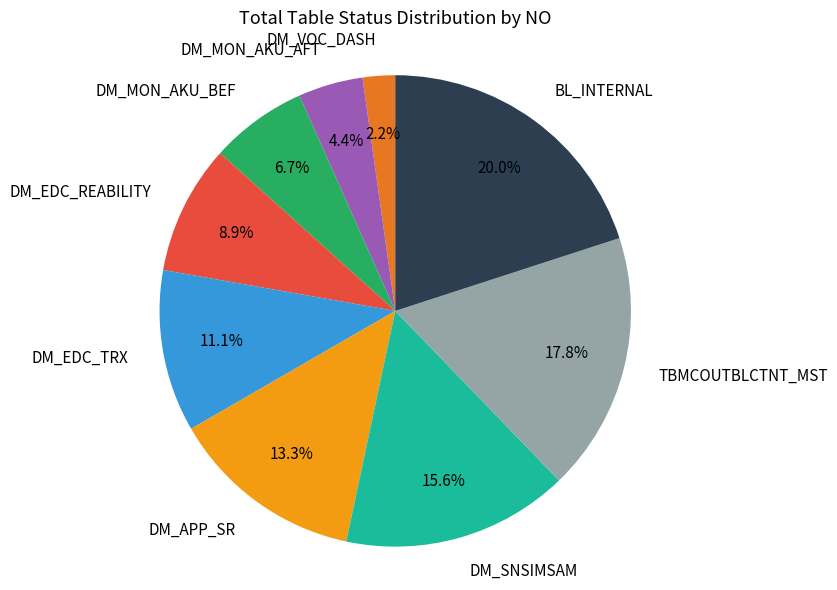

Does TBMCOUTBLCTNT_MST represent more than half of the total?

No